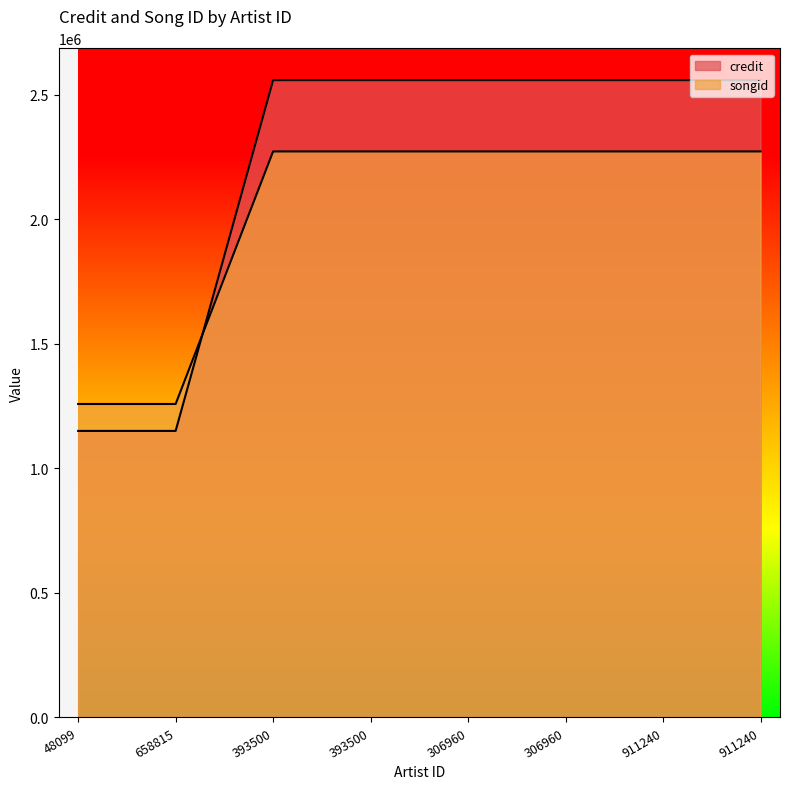

Reading left to right, list all the values displayed in this chart.

credit: 1150256	1150256	2558230	2558230	2558230	2558230	2558230	2558230
songid: 1258334	1258334	2272052	2272052	2272052	2272052	2272052	2272052